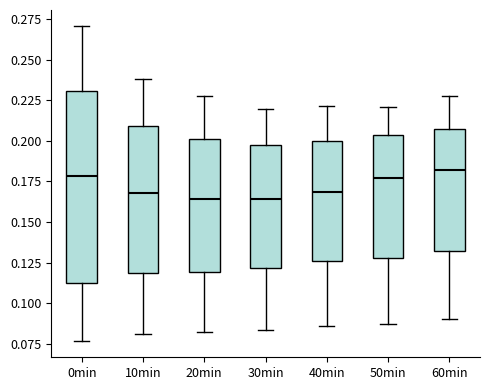

Reading left to right, transcribe this box plot: for each box, give where its median line is, the range the box spans, and where its two whiskers end, as read against the y-axis. The values are not printed on the chart, so give them approximately, as read against the axis.

0min: median 0.180, box 0.110 to 0.230, whiskers 0.075 to 0.270
10min: median 0.170, box 0.120 to 0.210, whiskers 0.080 to 0.240
20min: median 0.165, box 0.120 to 0.200, whiskers 0.080 to 0.230
30min: median 0.165, box 0.120 to 0.195, whiskers 0.085 to 0.220
40min: median 0.170, box 0.125 to 0.200, whiskers 0.085 to 0.220
50min: median 0.175, box 0.130 to 0.205, whiskers 0.085 to 0.220
60min: median 0.180, box 0.130 to 0.205, whiskers 0.090 to 0.225